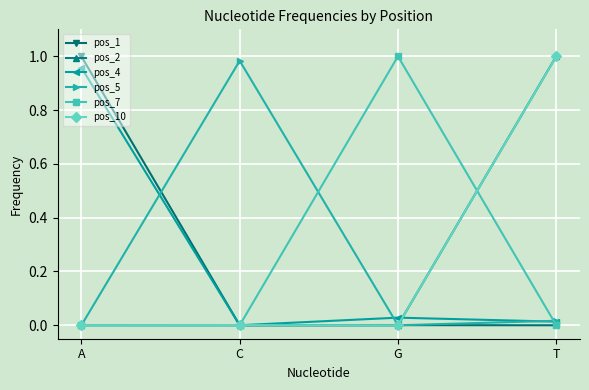

Is it true that pos_4 equals 1.3 at A?

False